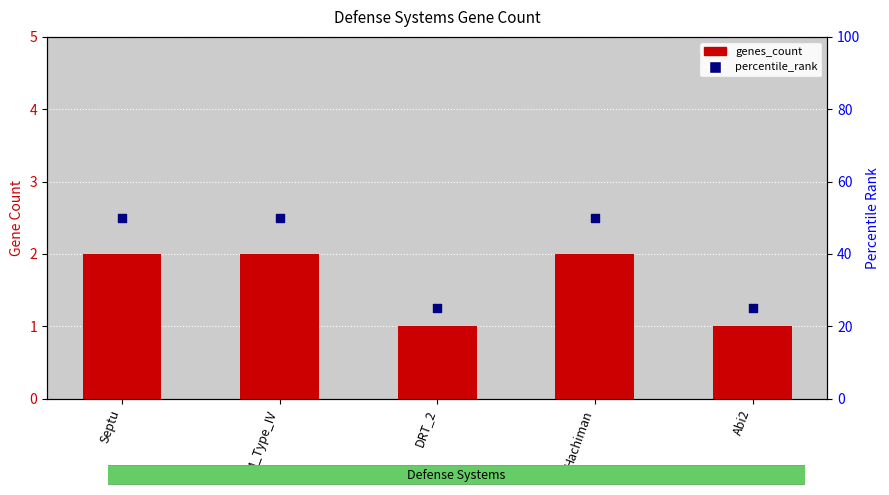

Which series has the largest Y range (max minus min)?

percentile_rank